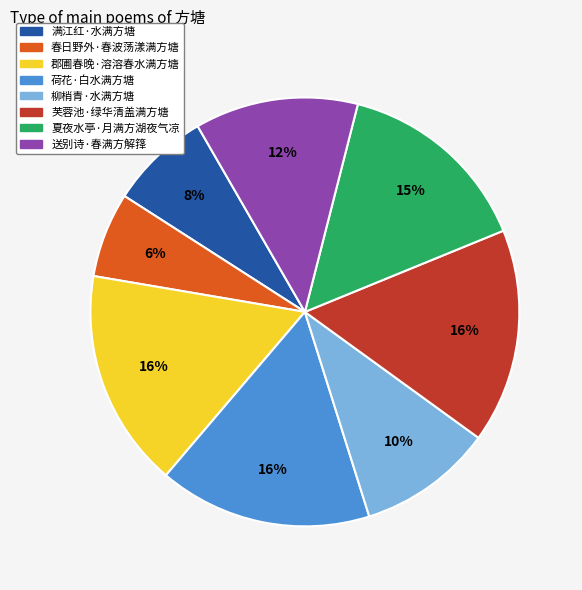

To the nearest percent, what is the average slice percentage?

12%